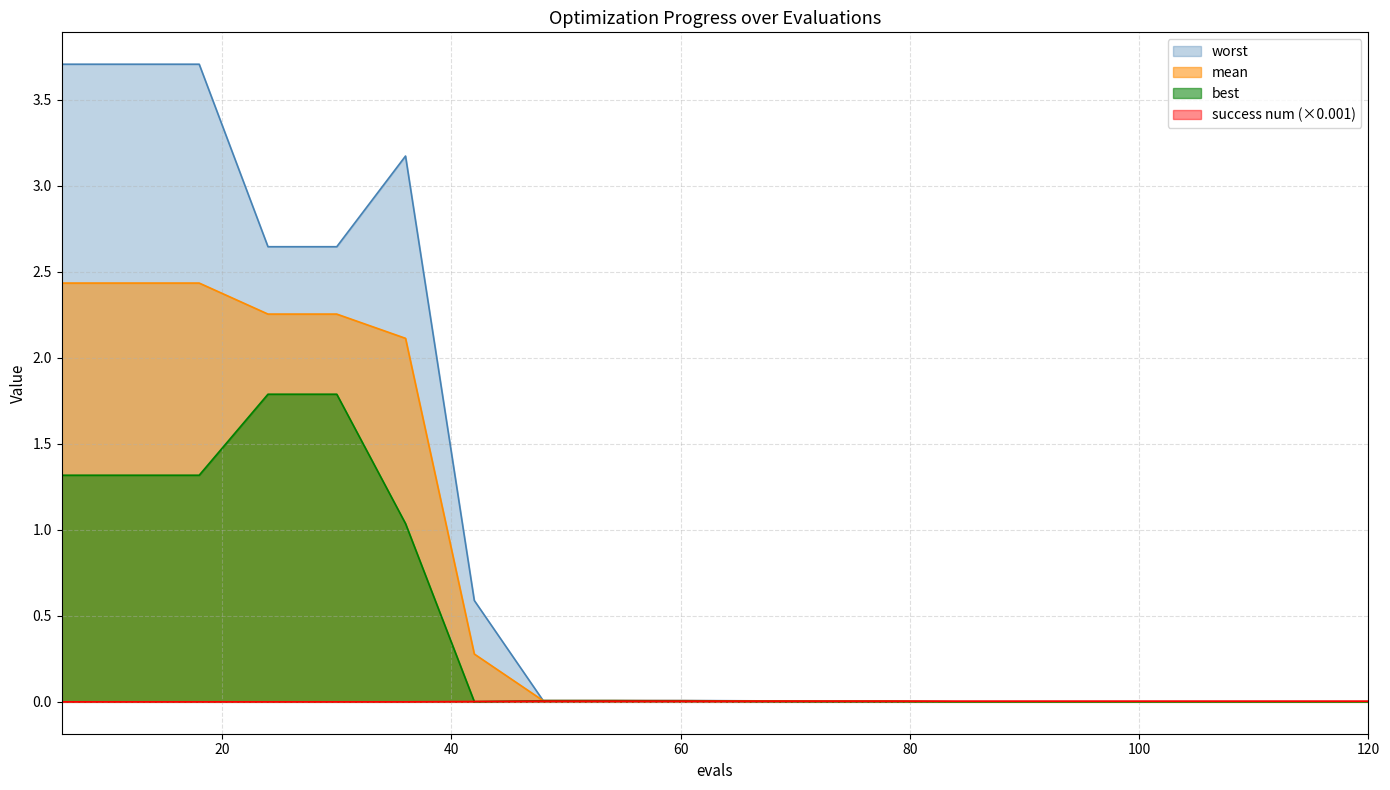

How many interior local peaks does the worst series have?

1